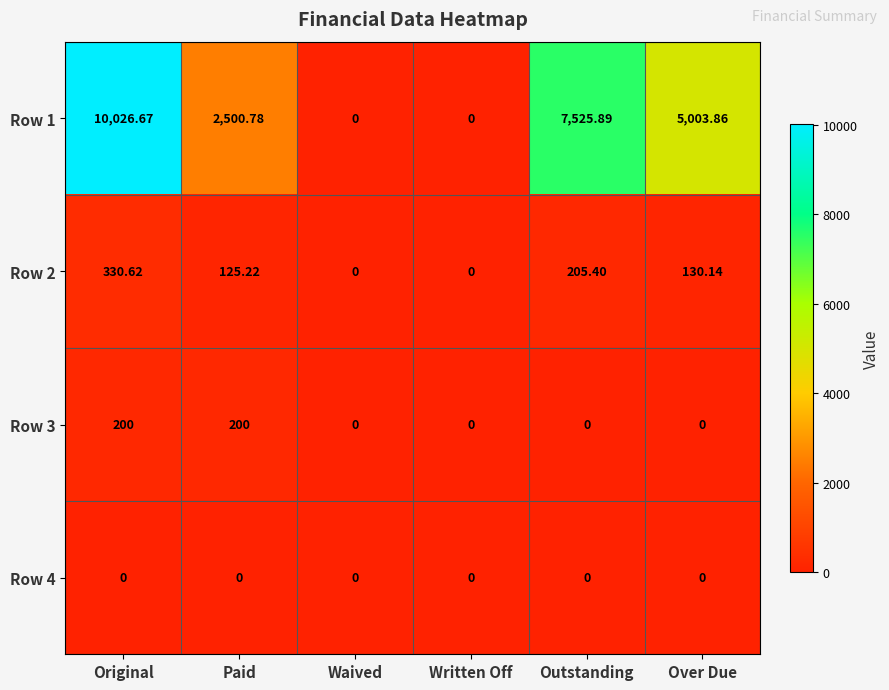

At which label does Row 2 reach its peak?

Original